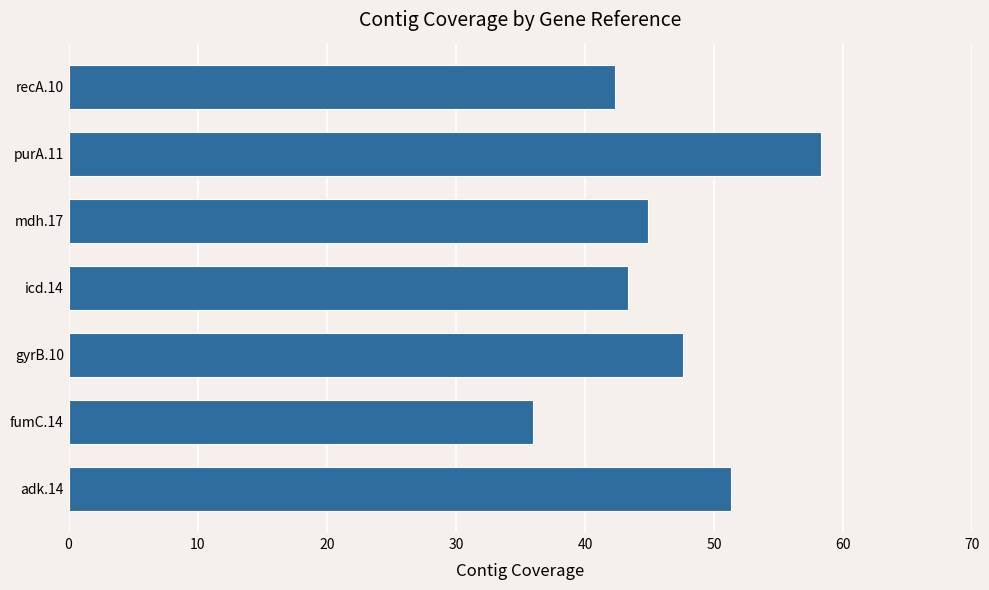

List the labels in order of value, largest first.

purA.11, adk.14, gyrB.10, mdh.17, icd.14, recA.10, fumC.14